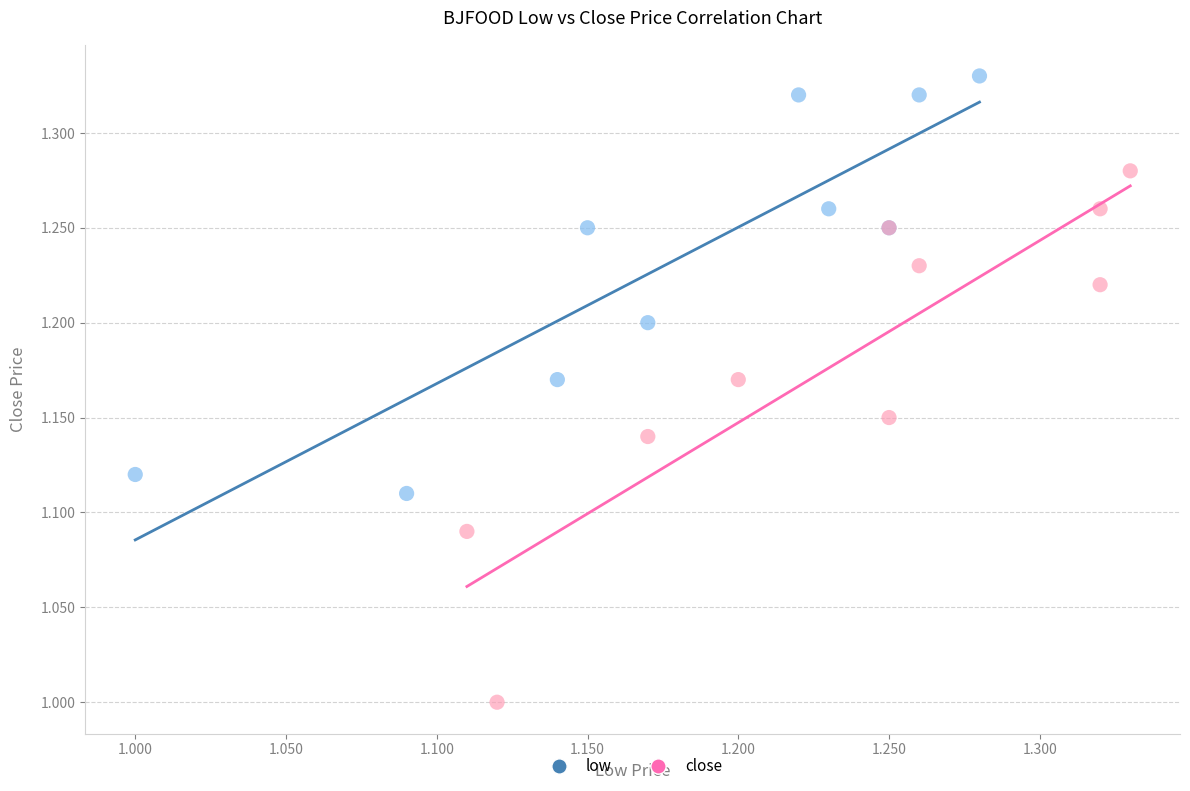

Which series reaches the maximum Y coordinate?

low